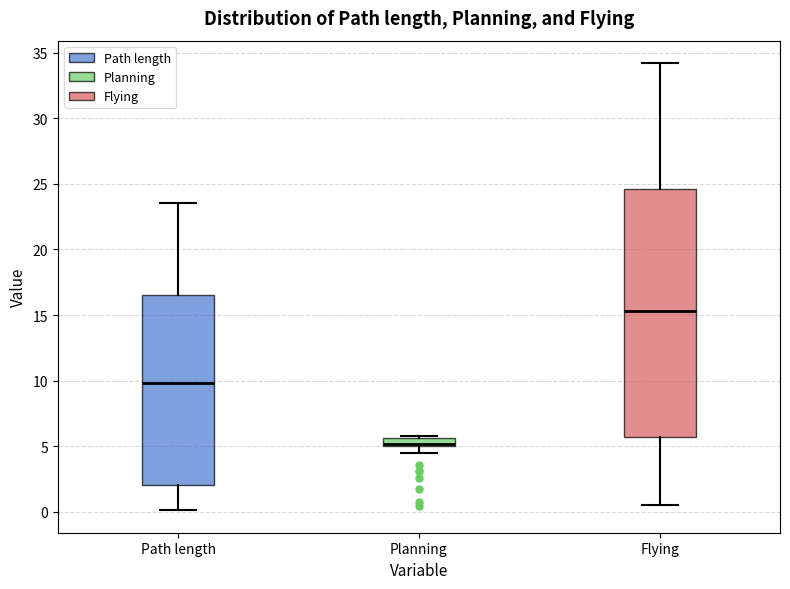

Where is the lower edge of the box for Planning on the y-axis? The values are not printed on the chart, so give them approximately, as read against the axis.

5.0